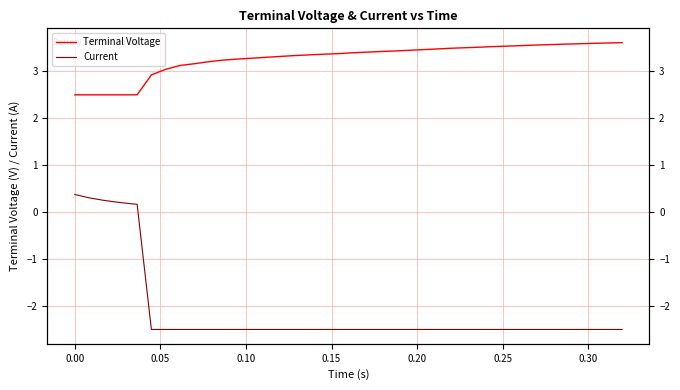

The Current series shows -4.2 at 23. True or false?

False